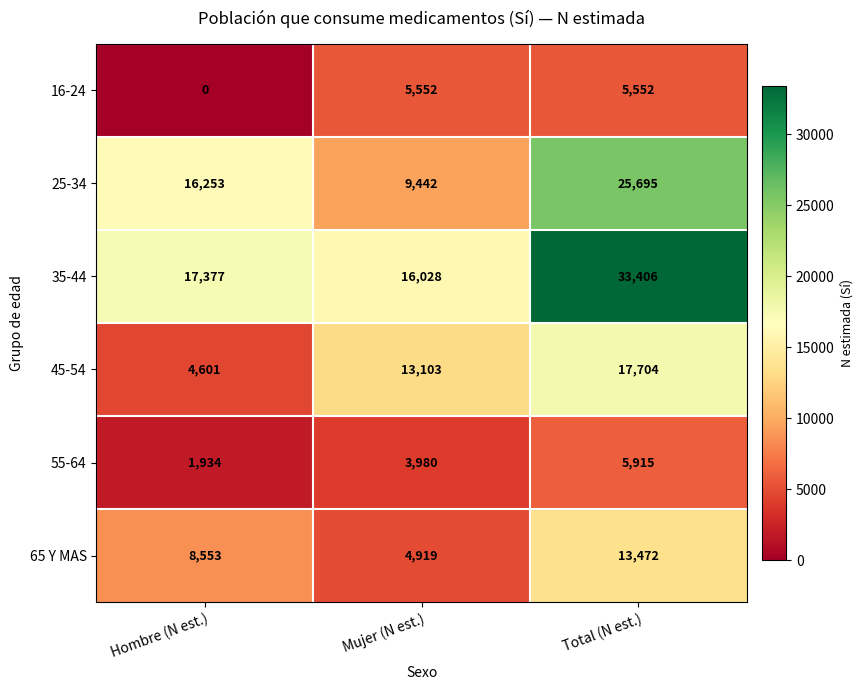

What is the greatest value displayed?

33406